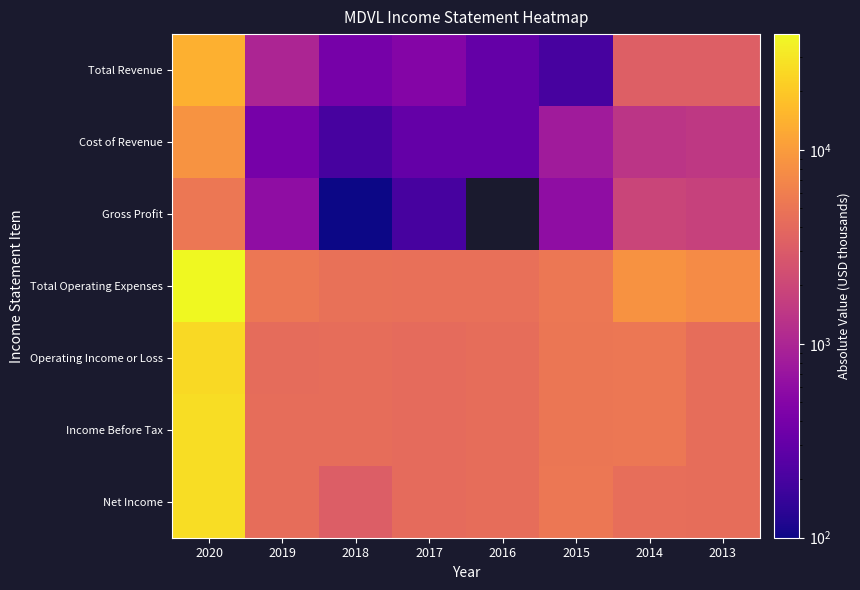

At which label does Total Operating Expenses reach its minimum?

2017